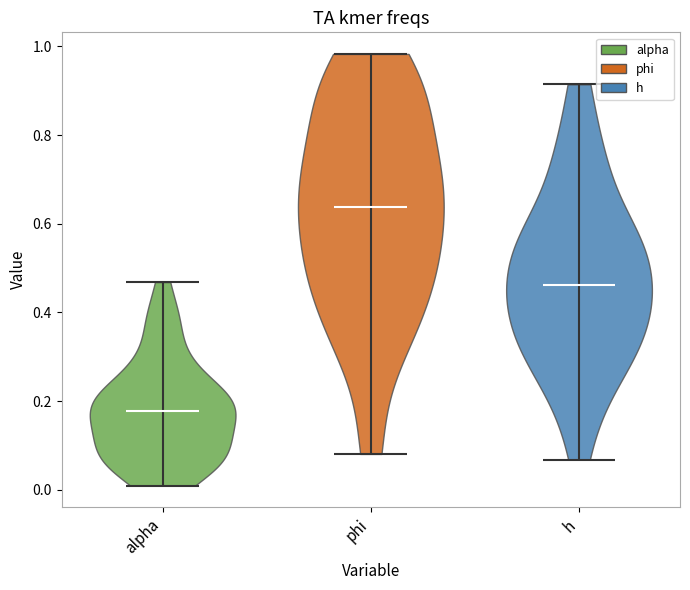

What is the highest point the violin for h reaches on the y-axis? The values are not printed on the chart, so give them approximately, as read against the axis.

0.92